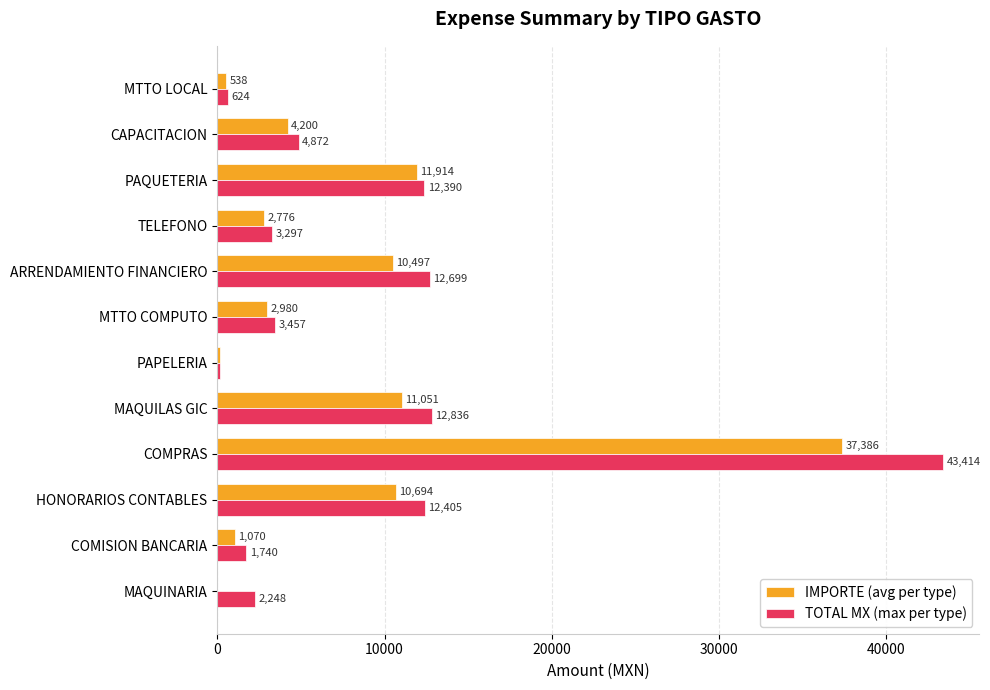

Which series changed the most between HONORARIOS CONTABLES and MTTO LOCAL?

TOTAL MX (max per type)